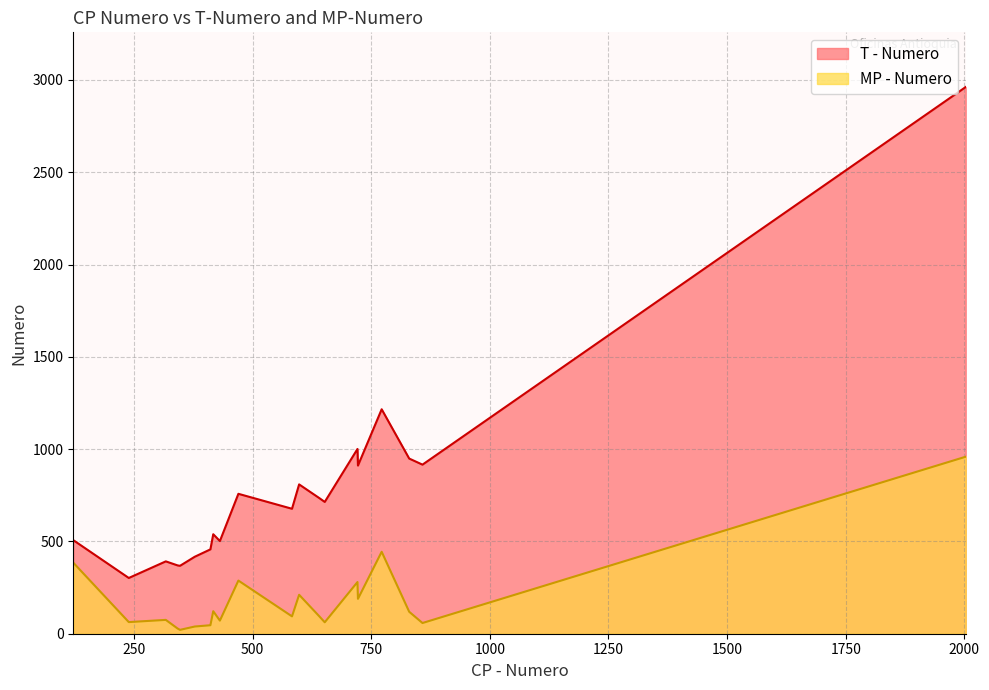

The value of MP - Numero at Santa Rosa is 248. True or false?

False